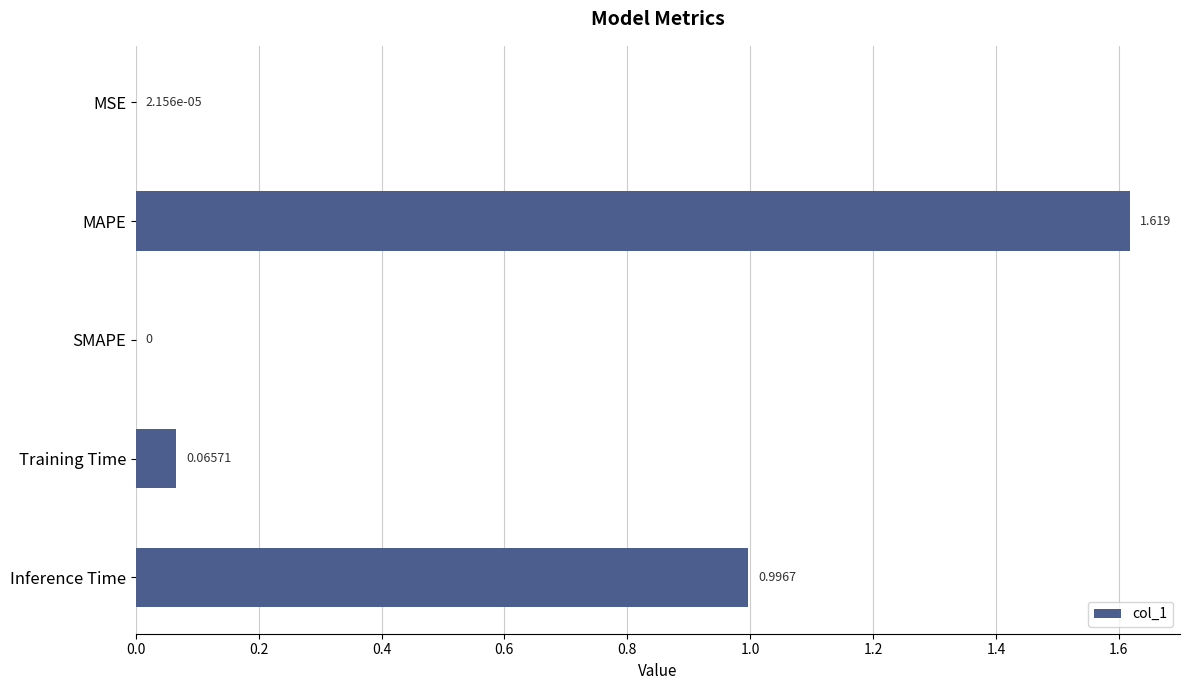

Where is the data nearest to the value 0?

SMAPE